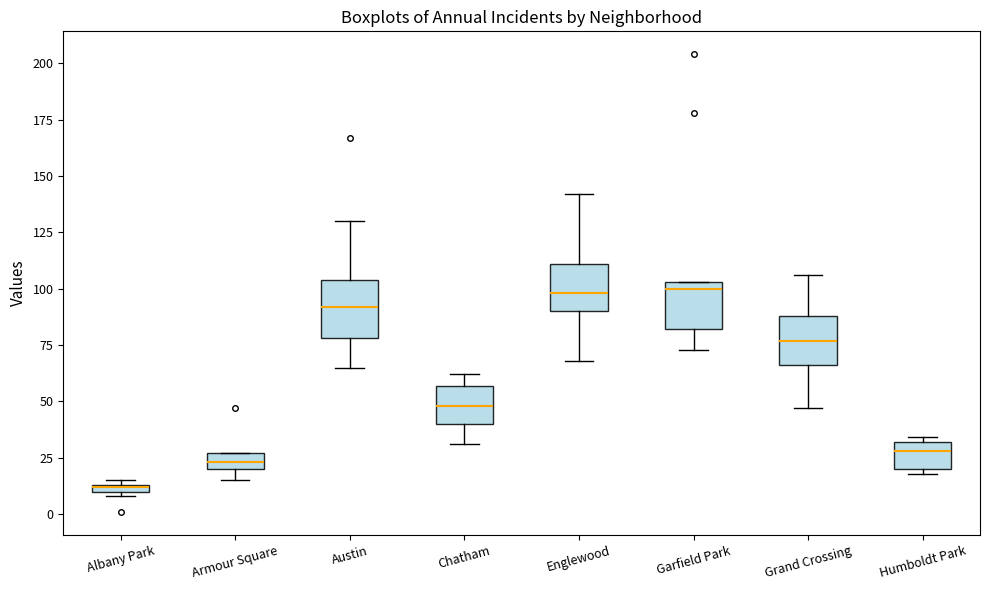

Where does the median line of the box for Chatham sit on the y-axis? The values are not printed on the chart, so give them approximately, as read against the axis.

50